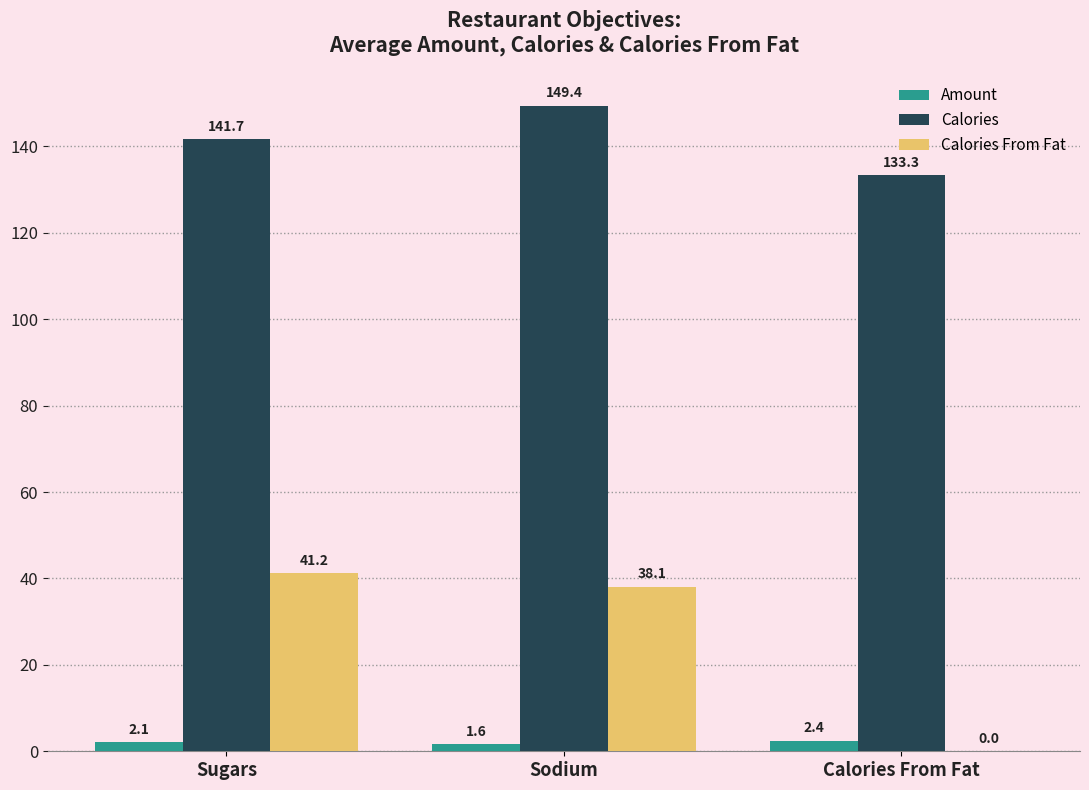

How many data points in Calories are above 141?

2